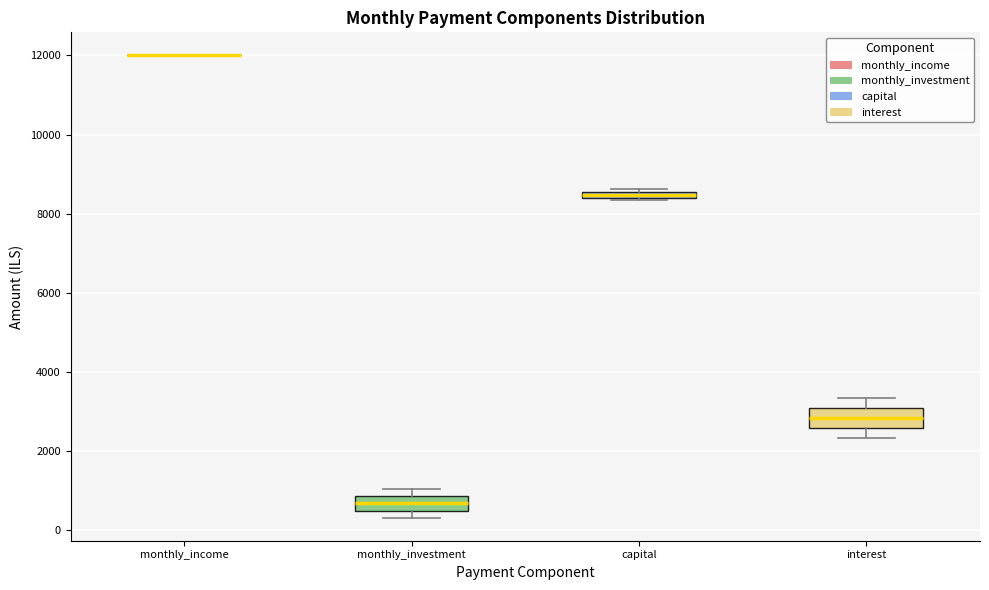

Where is the lower edge of the box for monthly_investment on the y-axis? The values are not printed on the chart, so give them approximately, as read against the axis.

600